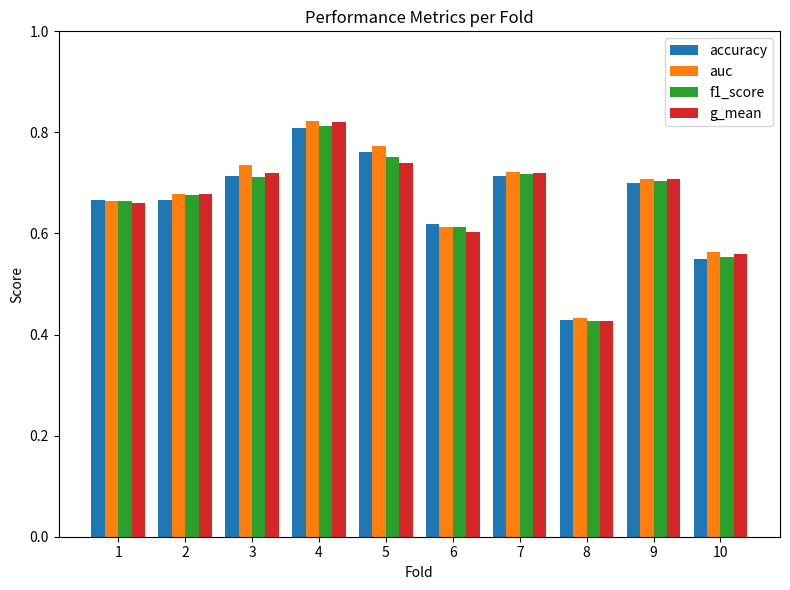

Where is accuracy nearest to the value 0?

8